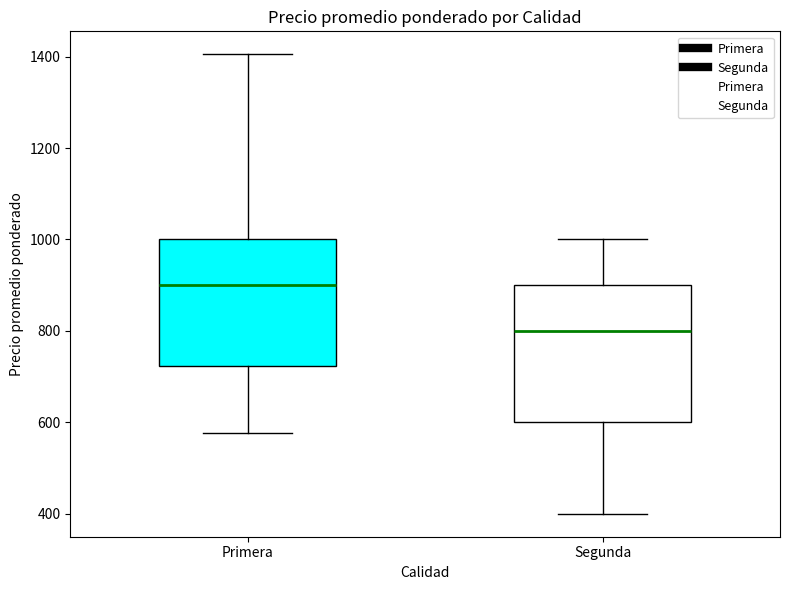

Which box's median line is the highest?

Primera